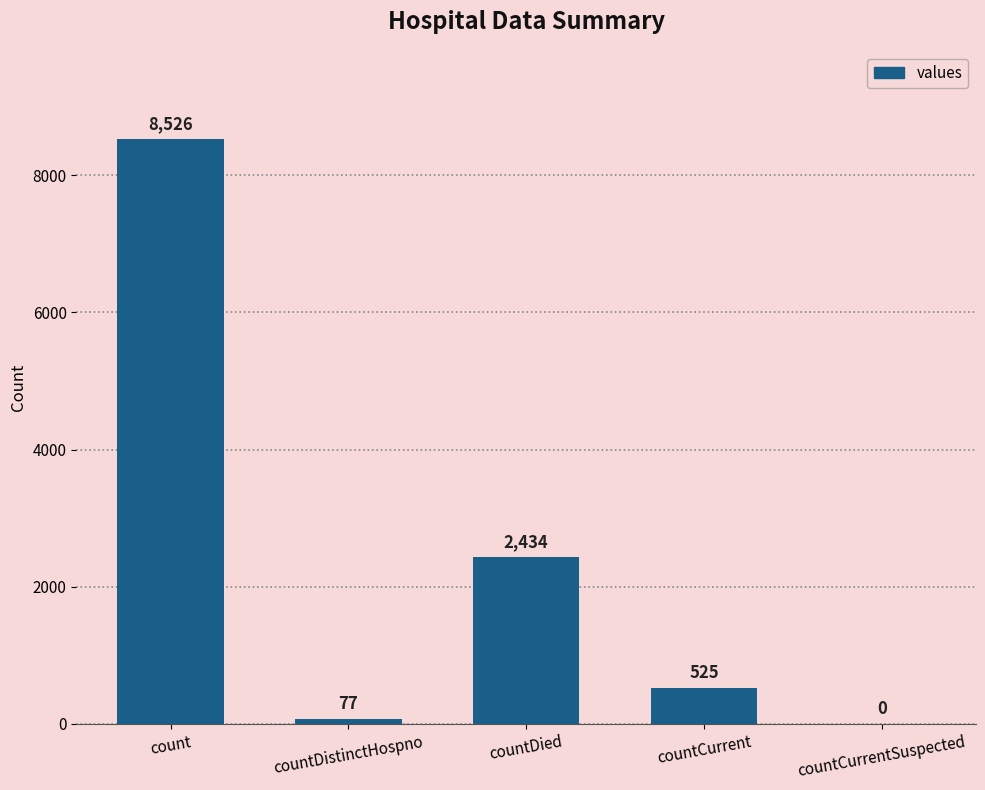

What is the sum of all values?

11562